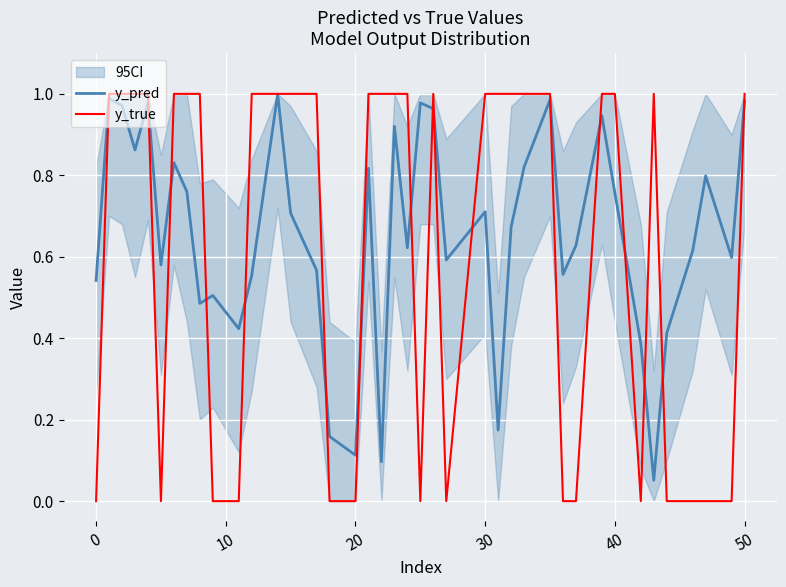

What is the average value of the y_pred series?

0.7